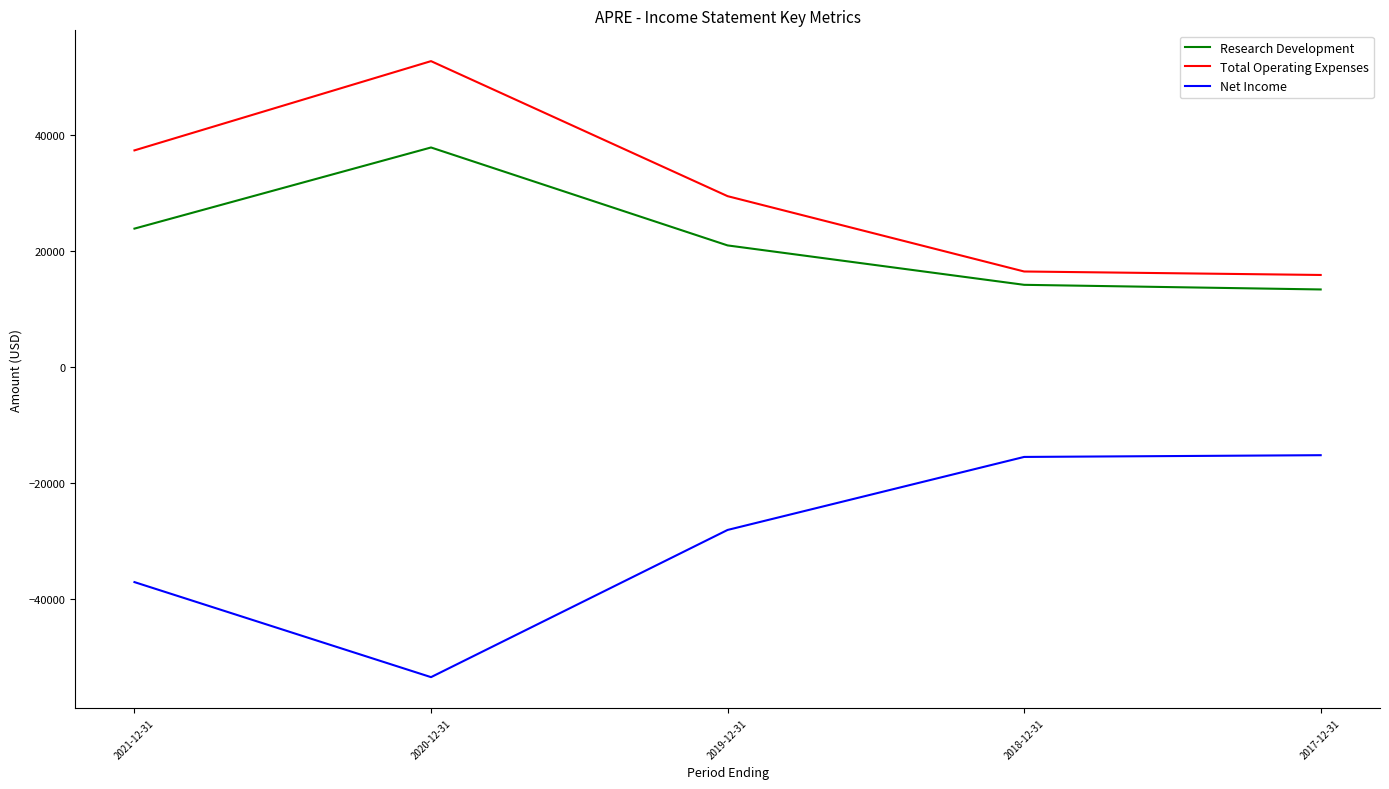

Which series has the largest total across all categories?

Total Operating Expenses